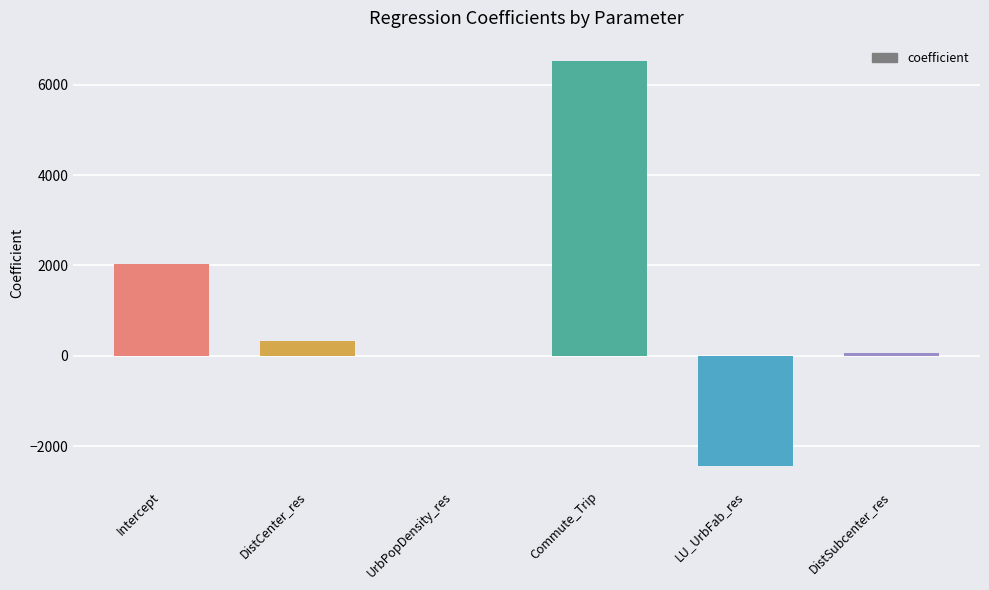

What is the sum of all values?

6518.3